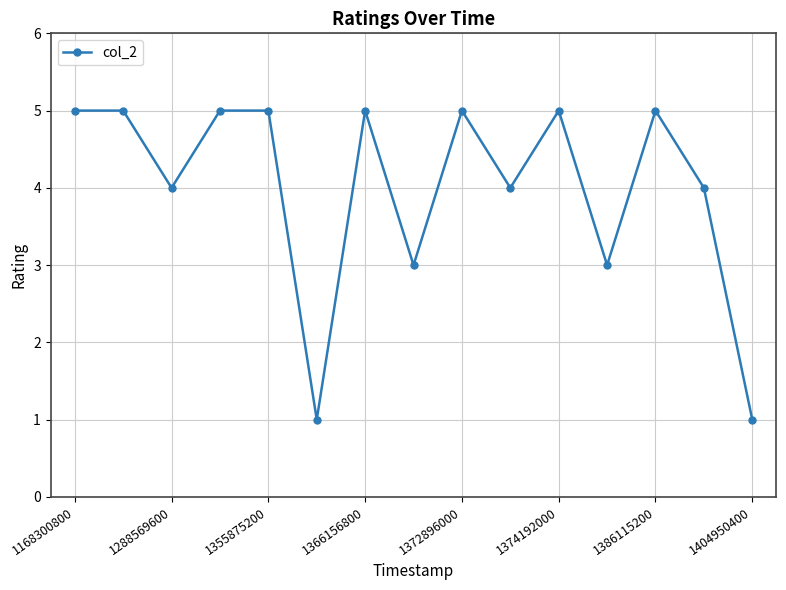

How many points are lower than both their immediate neighbors (excluding endpoints)?

5